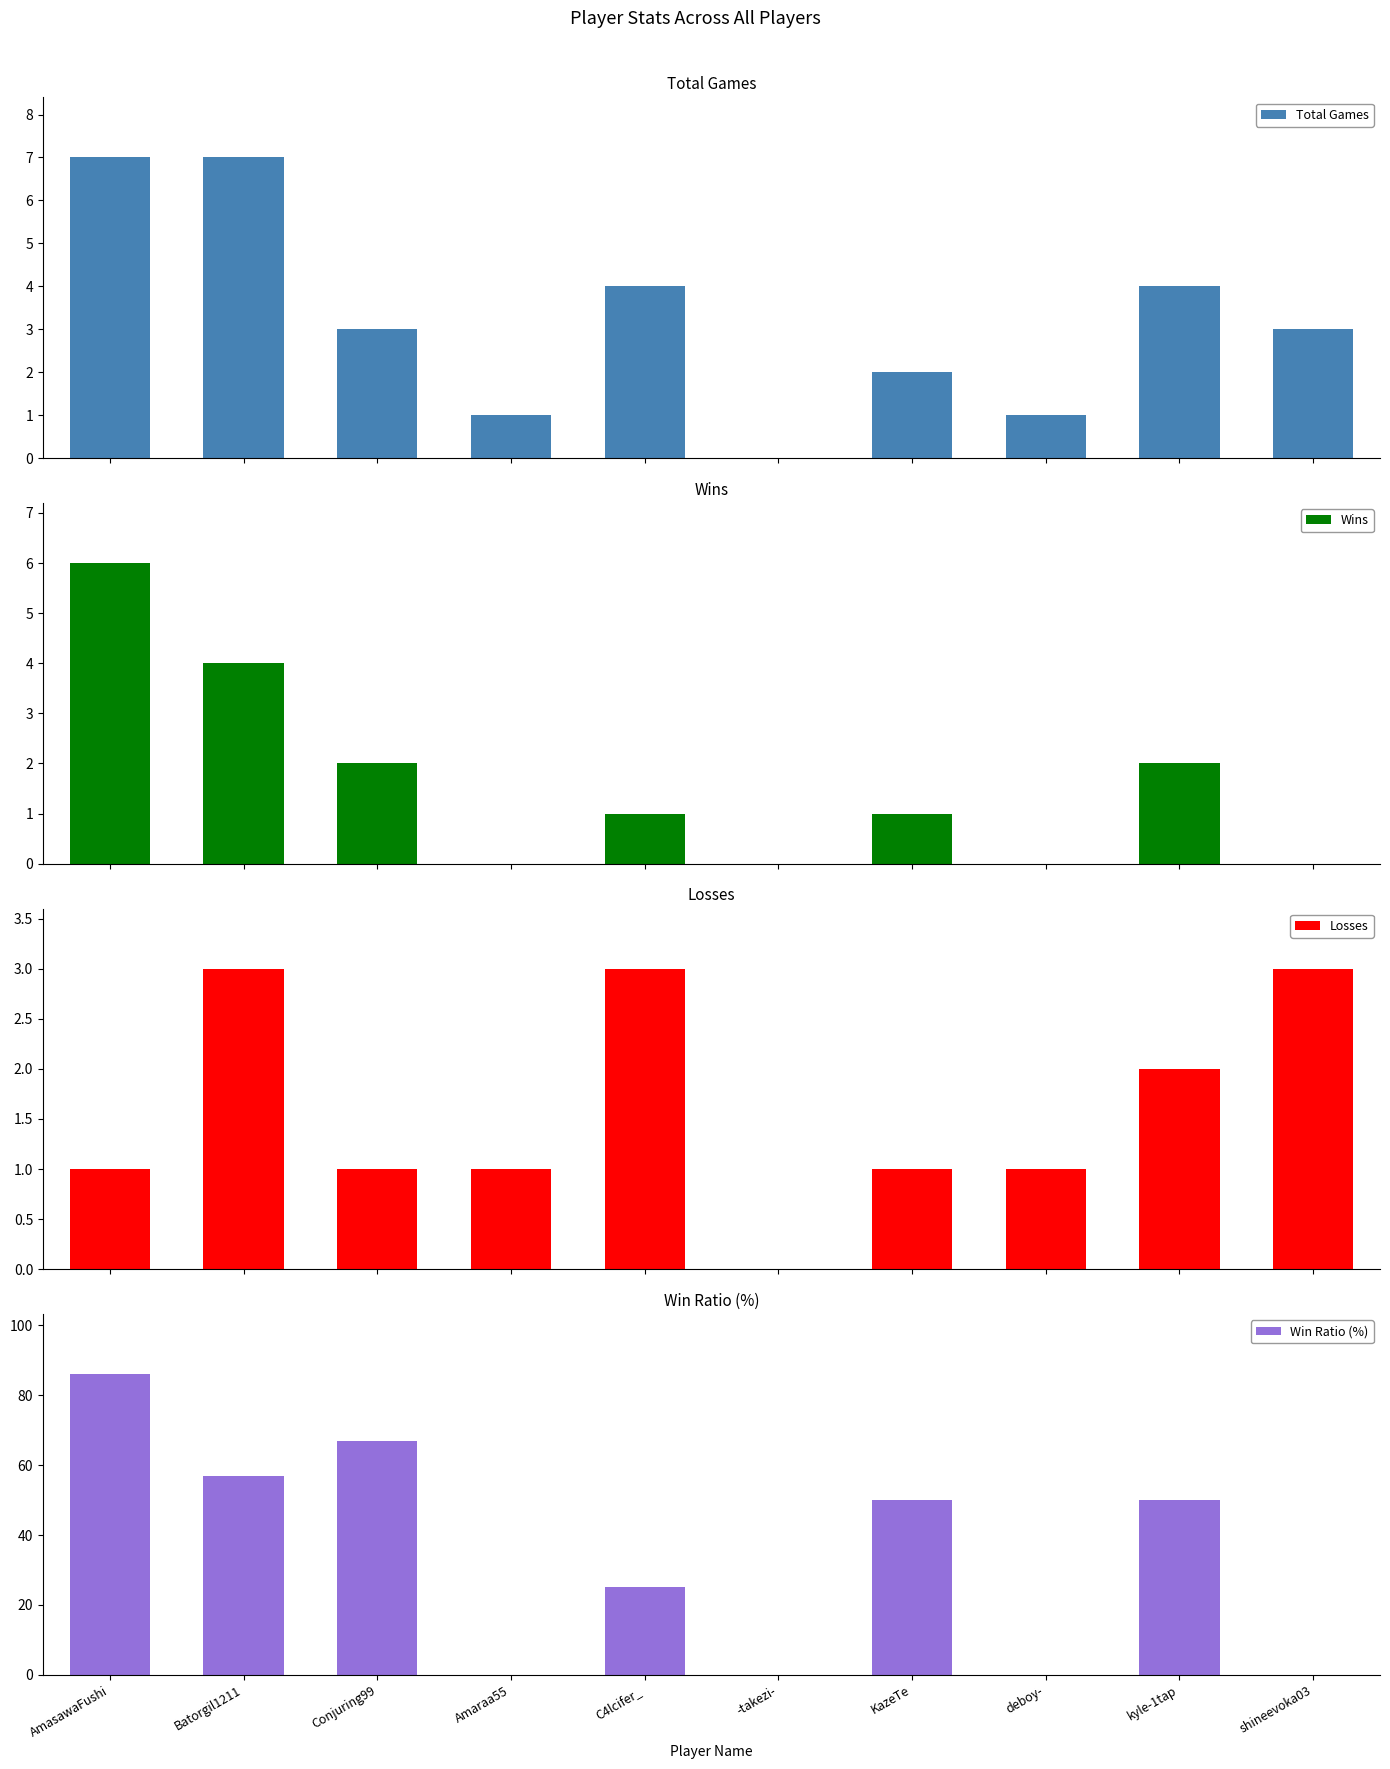

What is the label of the 10th bar from the right?

AmasawaFushi